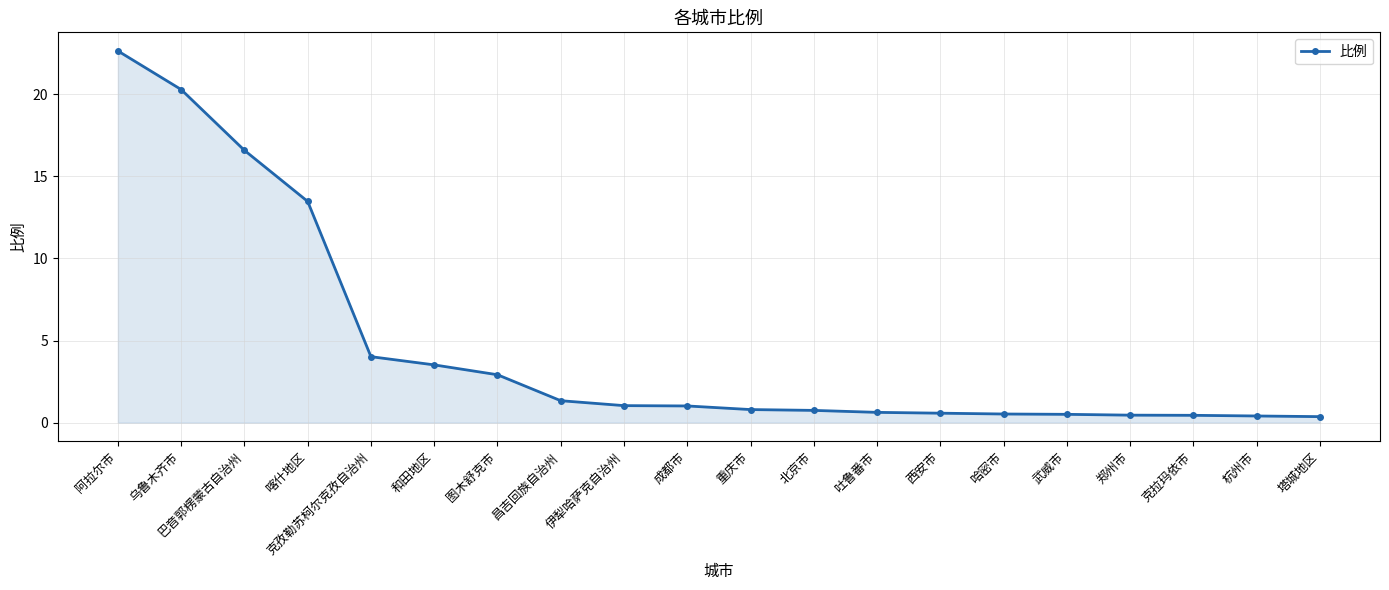

What position from the left is 成都市?

10